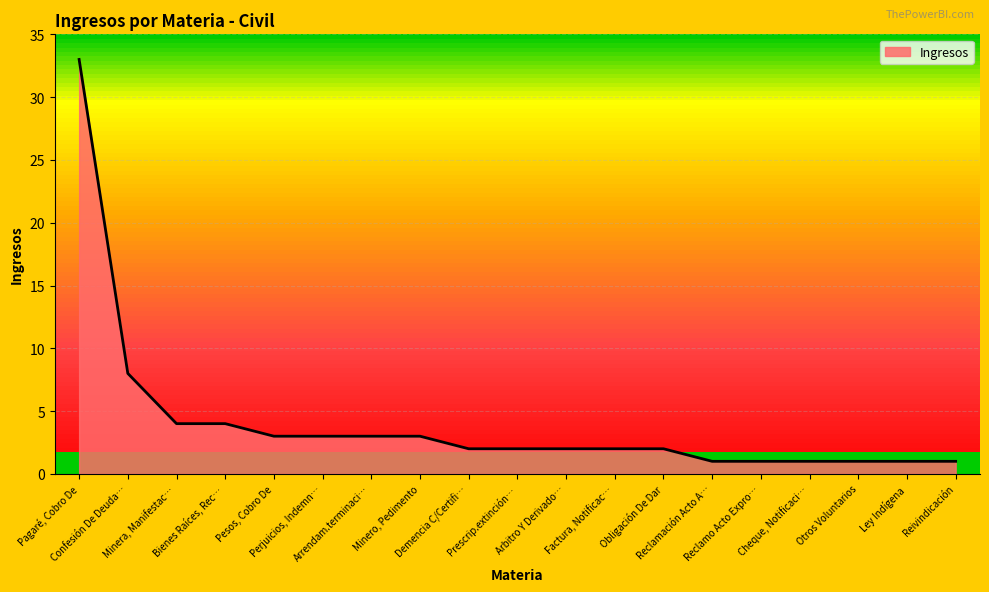

What position from the left is Ley Indígena?

18